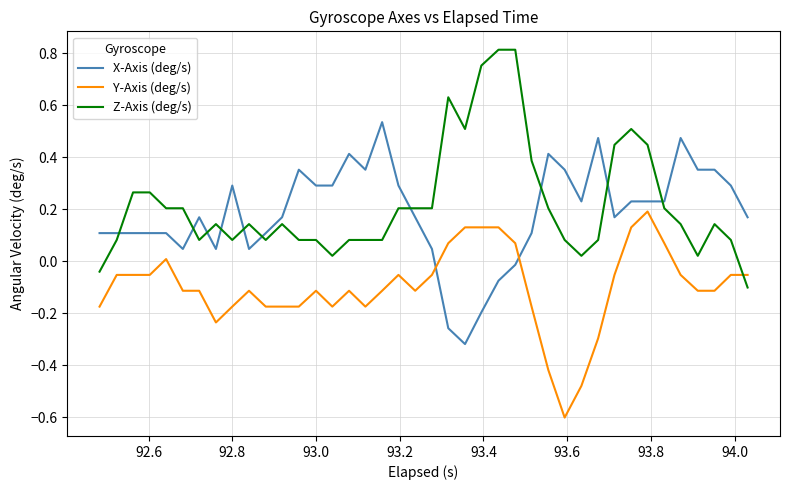

At how many categories does at least one series exceed 0?

40